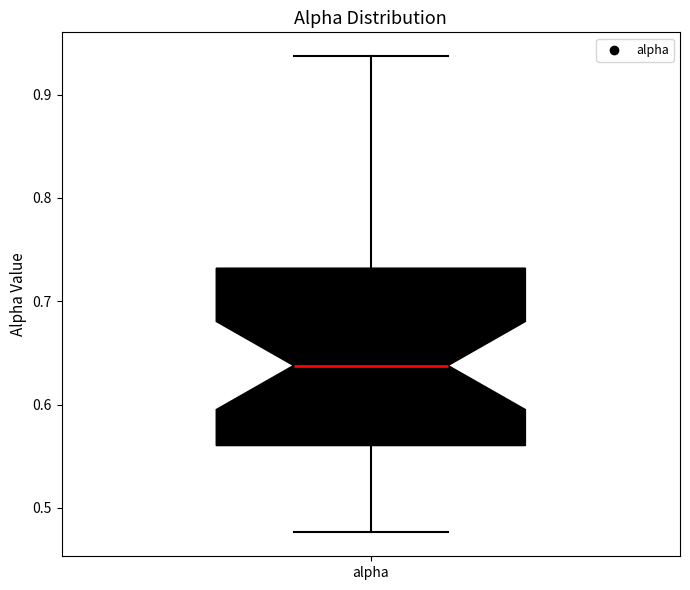

Where does the lower whisker of the box for alpha end on the y-axis? The values are not printed on the chart, so give them approximately, as read against the axis.

0.48